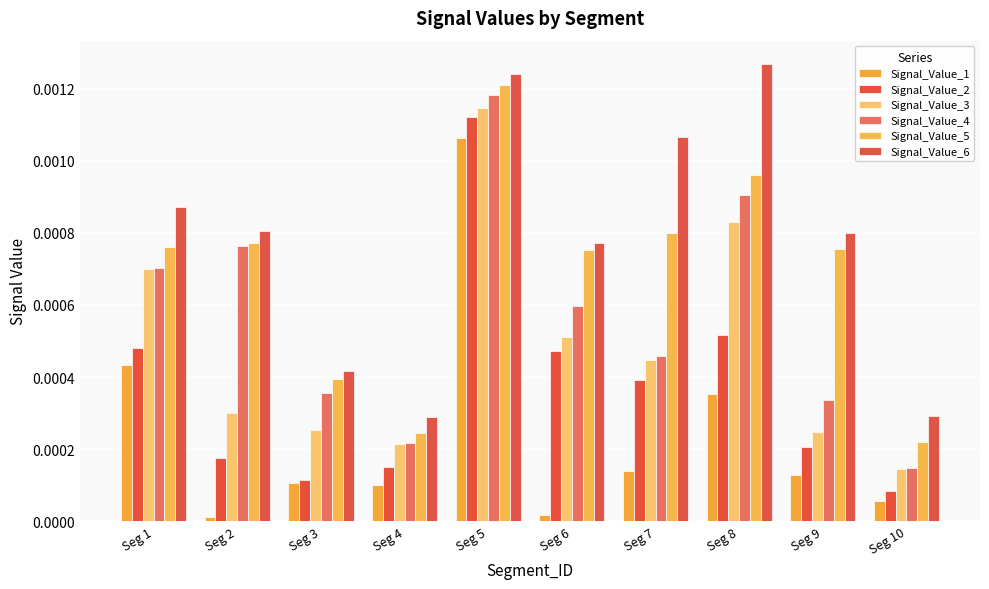

Is it true that Signal_Value_6 equals 0.0 at Seg 9?

True